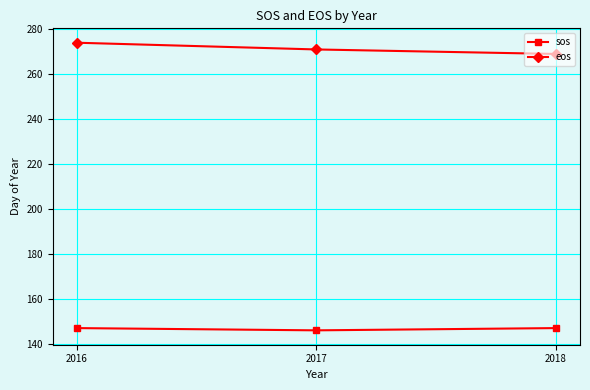

Is this an area chart (filled region under the line)?

No